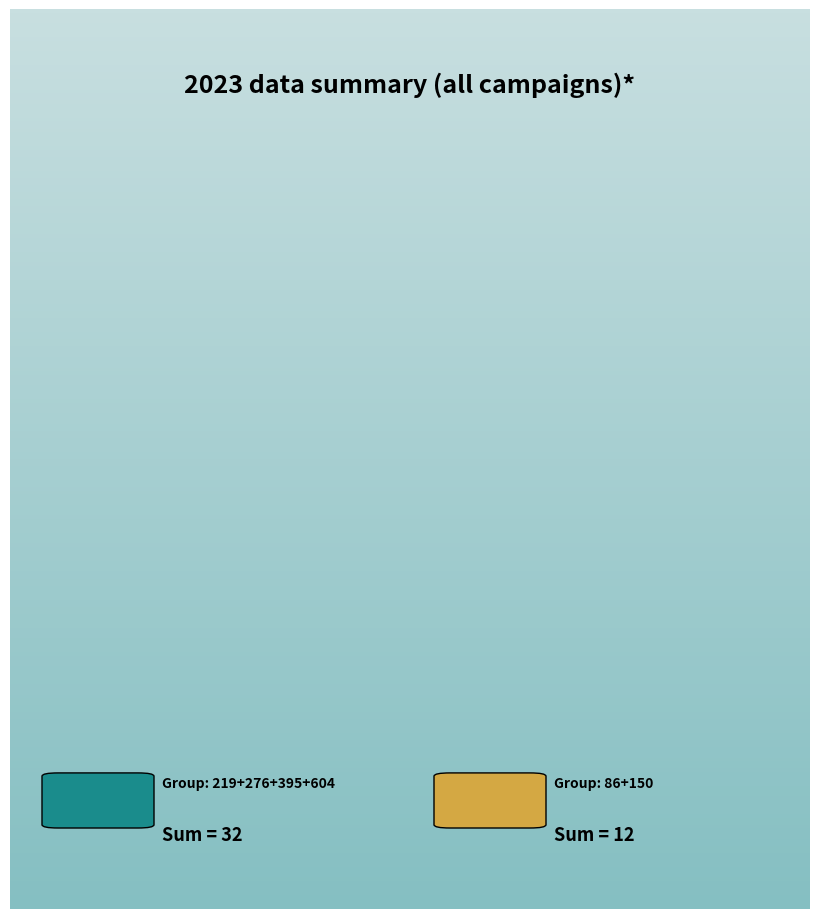

To the nearest percent, what is the average slice percentage?

50%